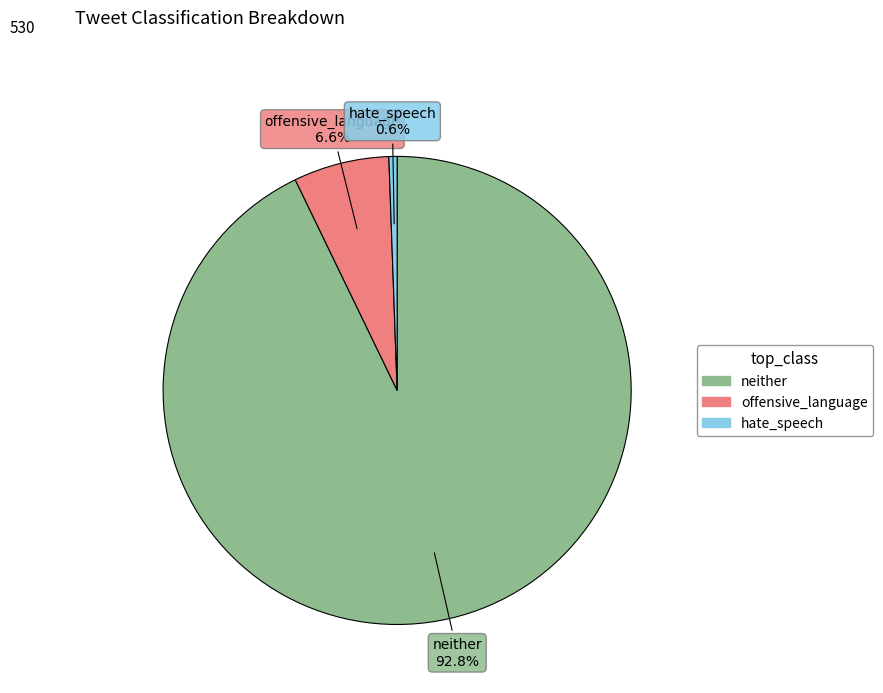

How many segments does this pie chart have?

3